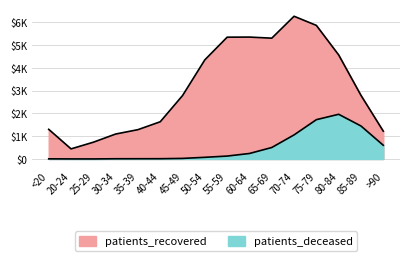

Which series has the largest total across all categories?

patients_recovered